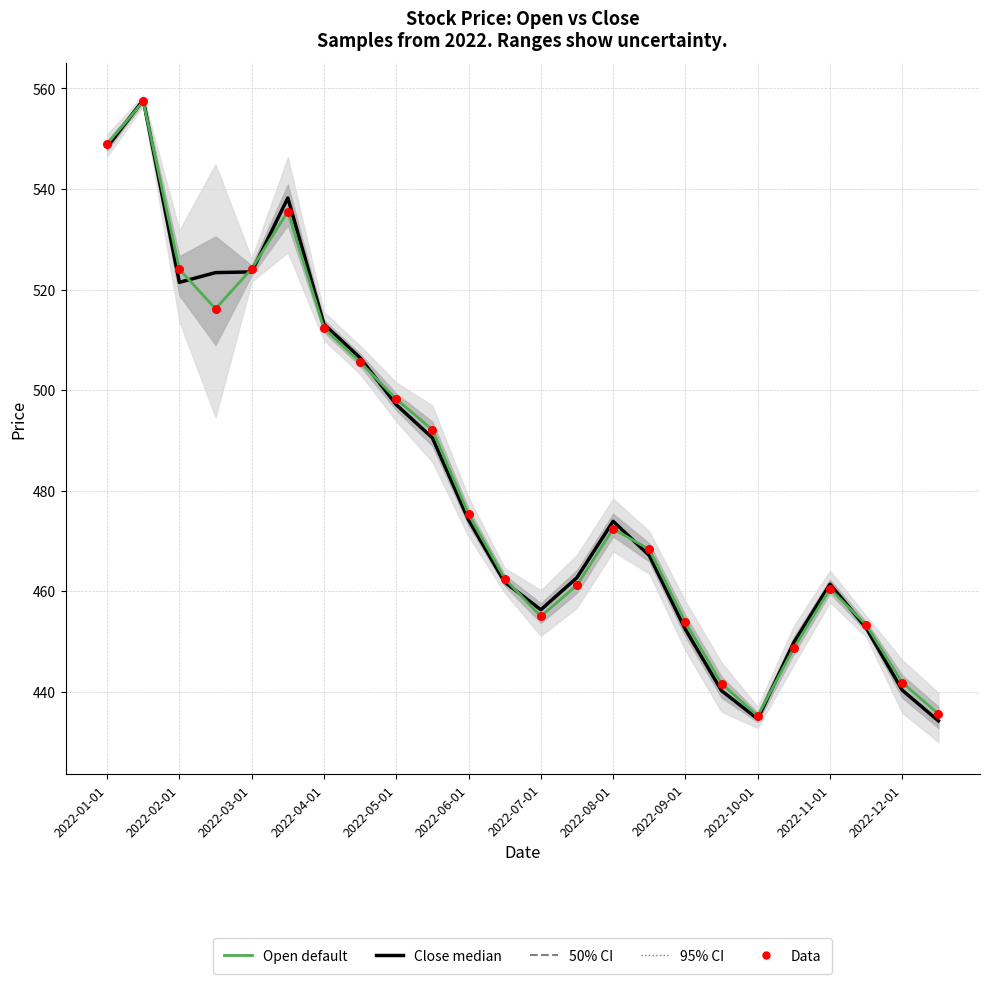

At how many categories does at least one series exceed 556?

1